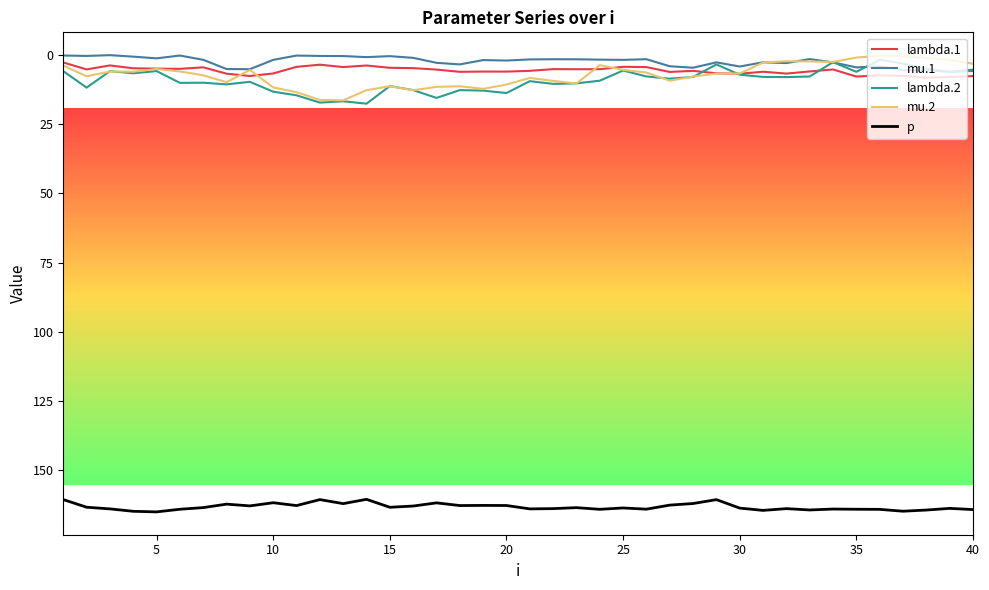

True or false: p and mu.1 intersect in this chart.

False